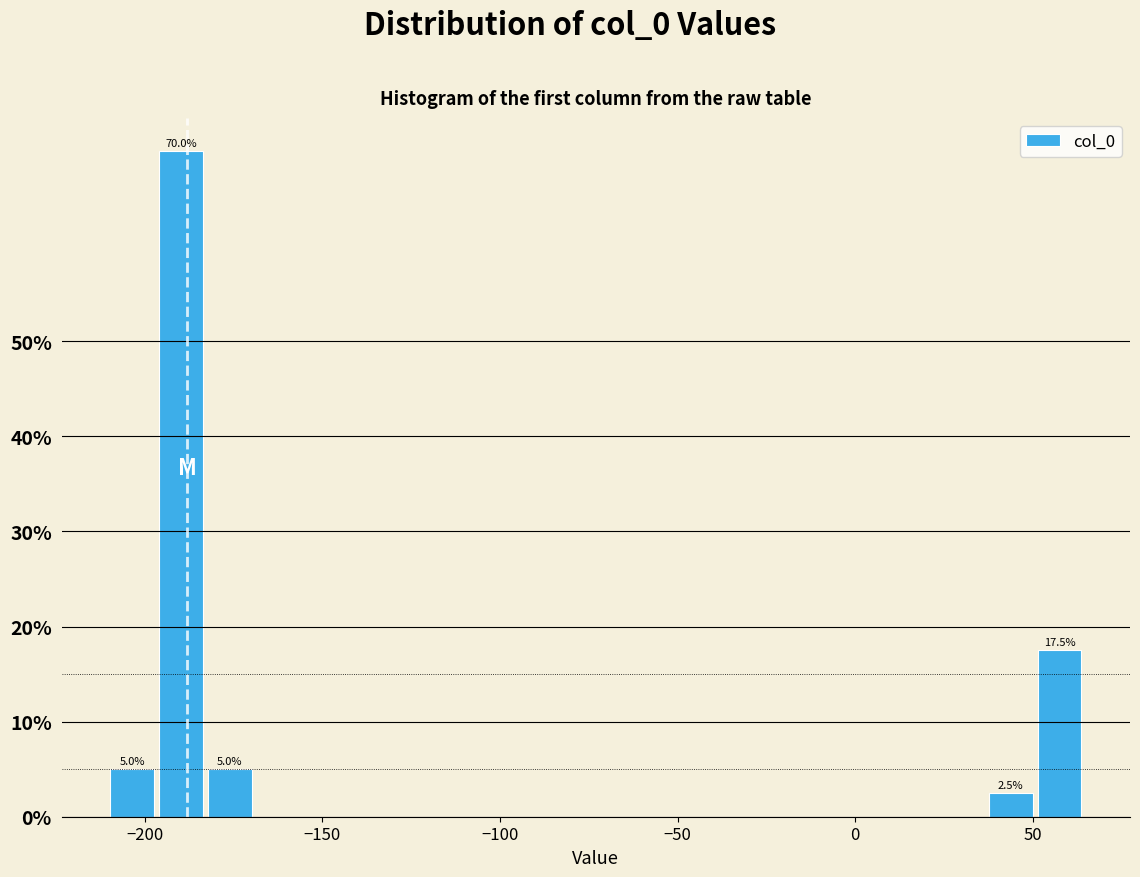

Around what value on the x-axis is the tallest bar? Give the approximate position of its centre, as read against the axis.

-190